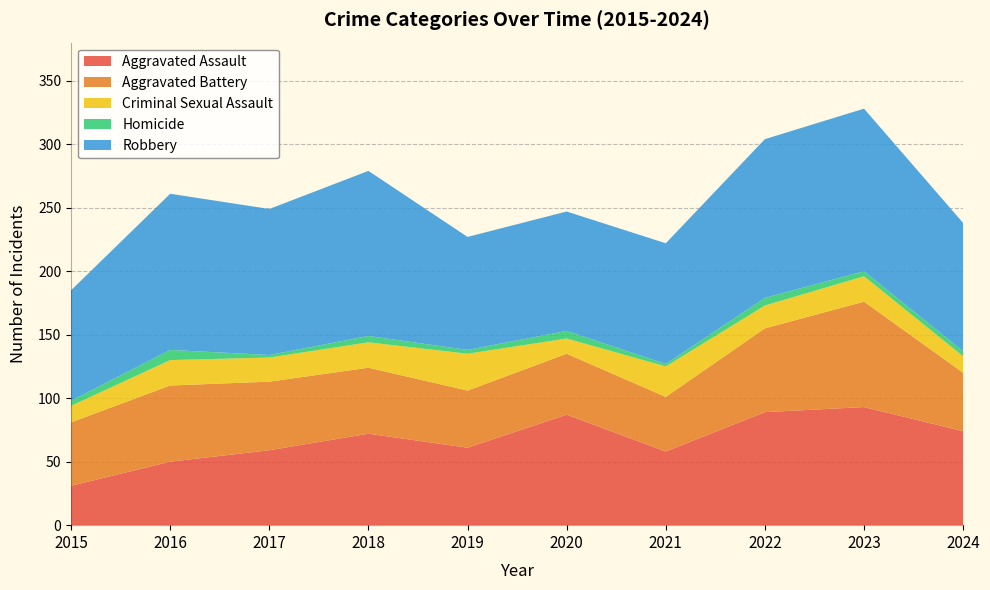

Reading right to left, what are all the values shown in this chart?

Aggravated Assault: 2024=74	2023=93	2022=89	2021=58	2020=87	2019=61	2018=72	2017=59	2016=50	2015=31
Aggravated Battery: 2024=46	2023=83	2022=66	2021=43	2020=48	2019=45	2018=52	2017=54	2016=60	2015=50
Criminal Sexual Assault: 2024=13	2023=20	2022=18	2021=24	2020=12	2019=29	2018=20	2017=19	2016=20	2015=13
Homicide: 2024=4	2023=4	2022=6	2021=2	2020=6	2019=3	2018=5	2017=2	2016=8	2015=4
Robbery: 2024=101	2023=128	2022=125	2021=95	2020=94	2019=89	2018=130	2017=115	2016=123	2015=87